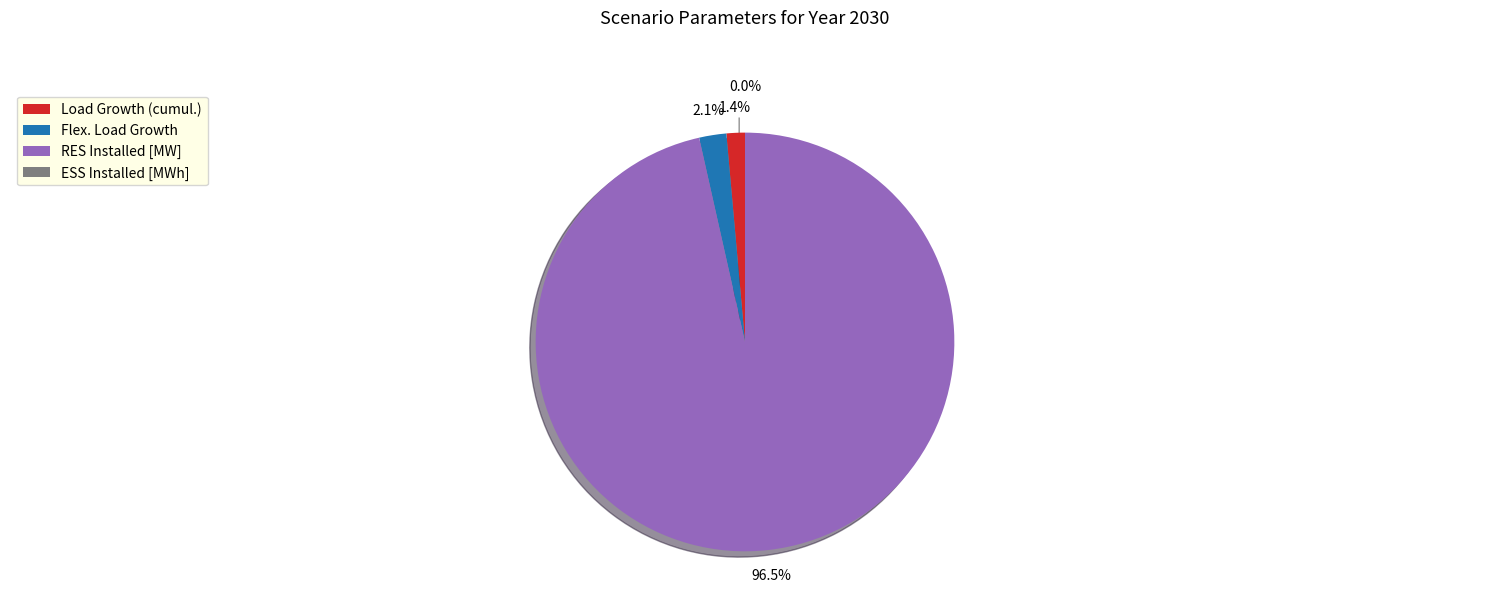

The RES Installed [MW] slice represents 96% of the pie. True or false?

True